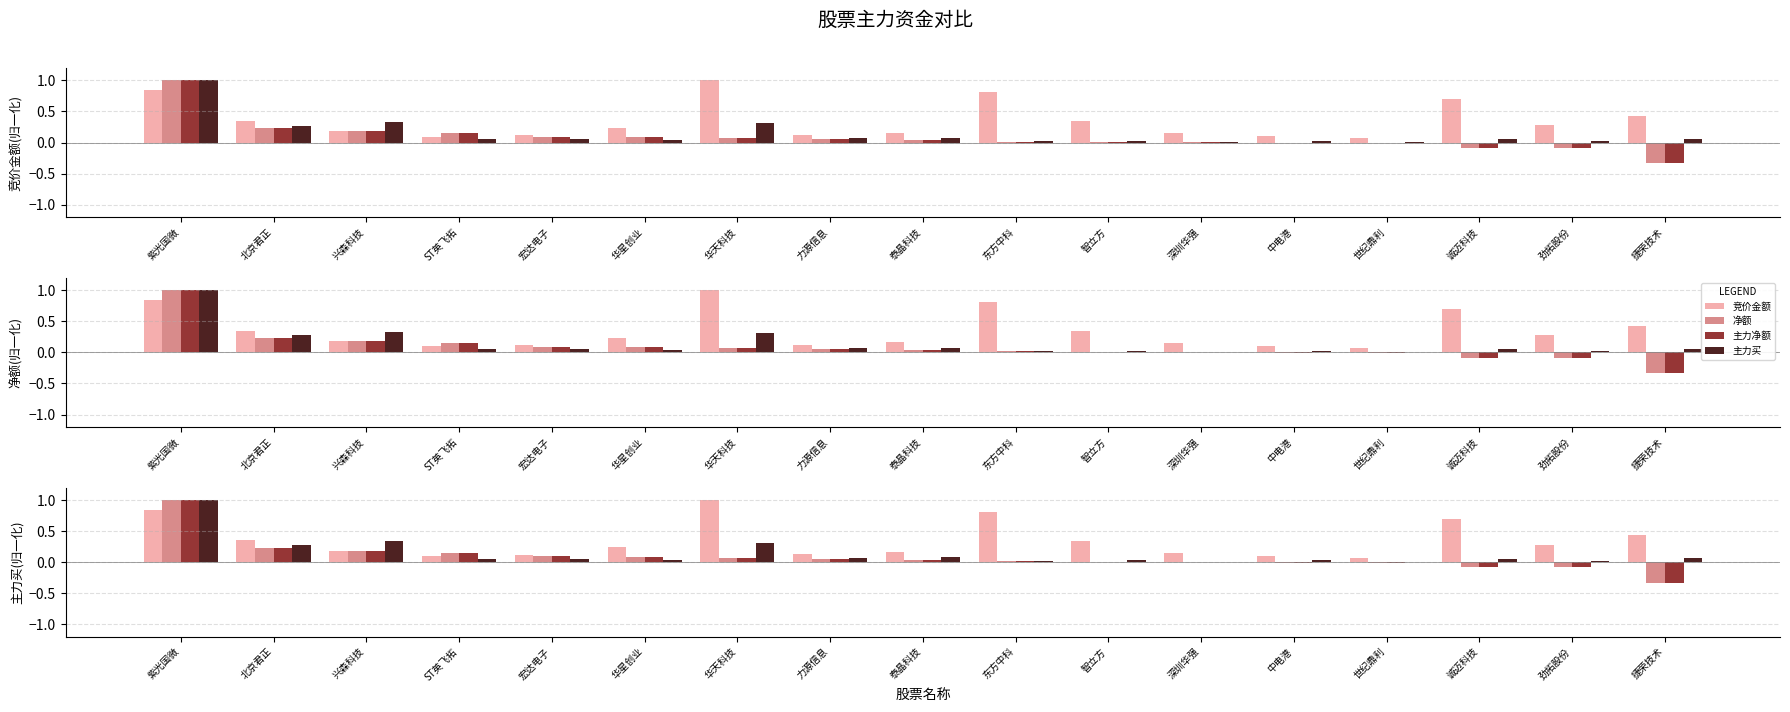

At how many categories does at least one series exceed 0?

17